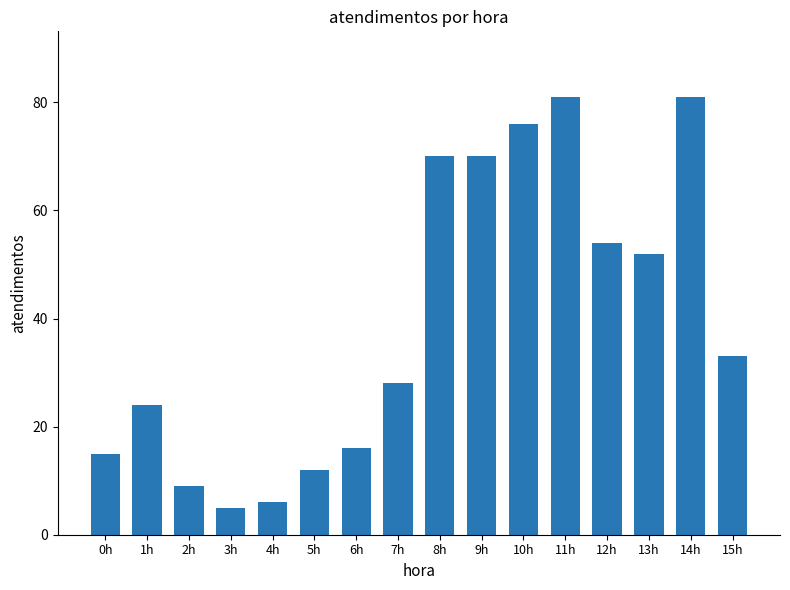

What is the value of the 1st bar from the left?

15